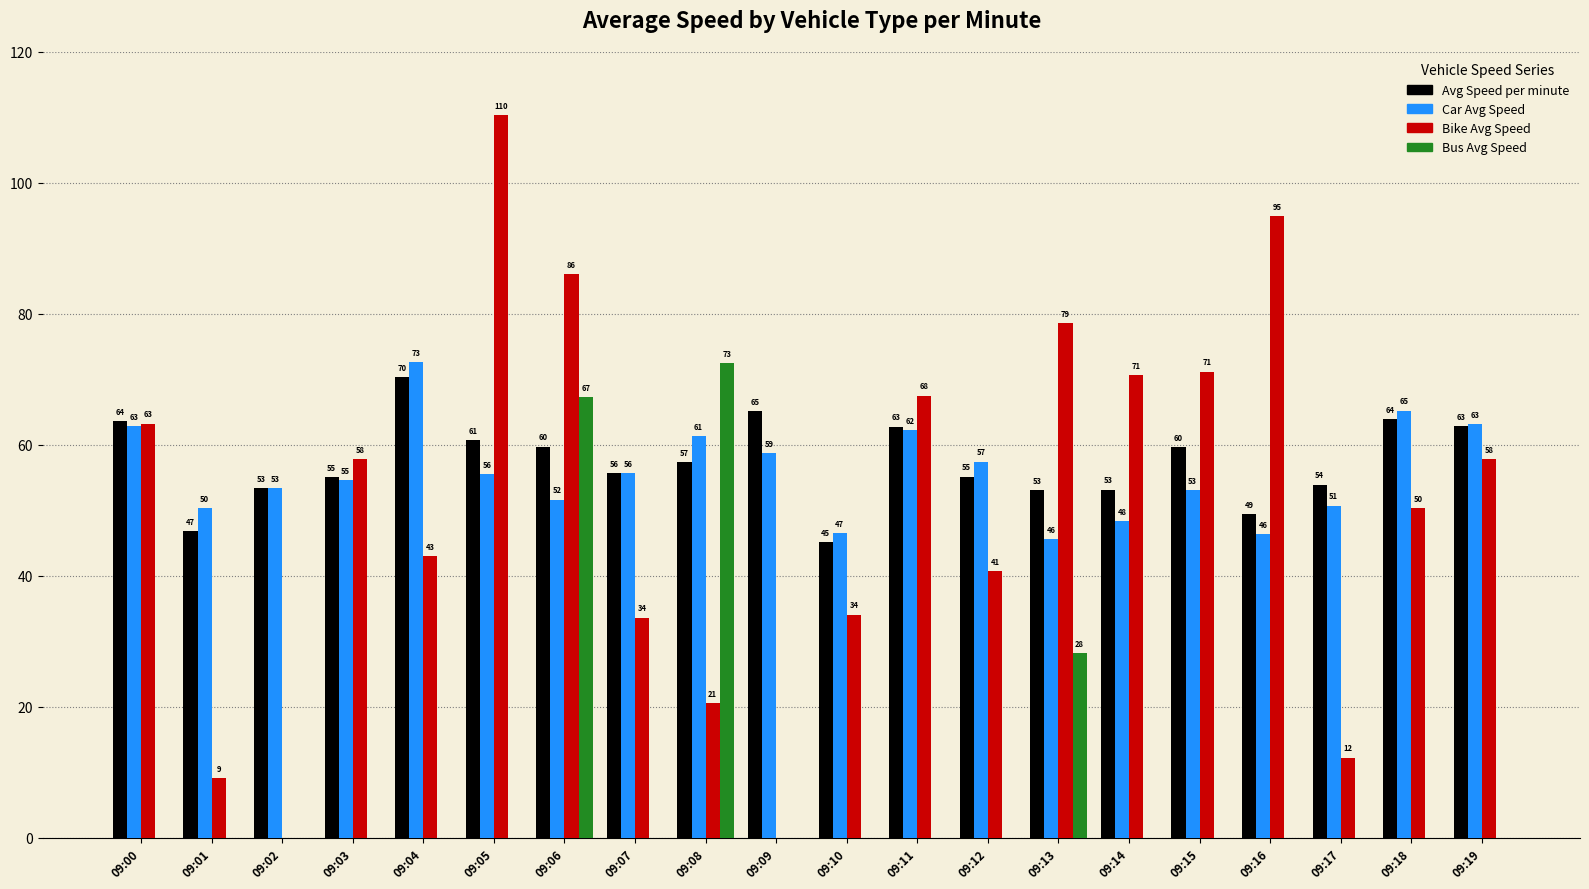

How many values in Bus Avg Speed are above zero?

3